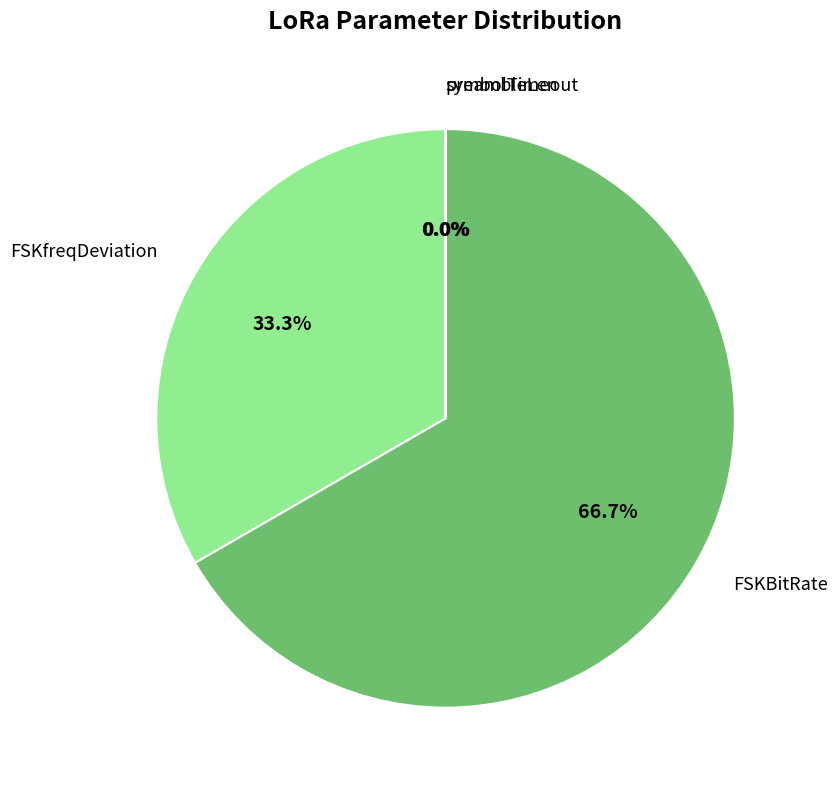

Which has a higher value, FSKfreqDeviation or FSKBitRate?

FSKBitRate